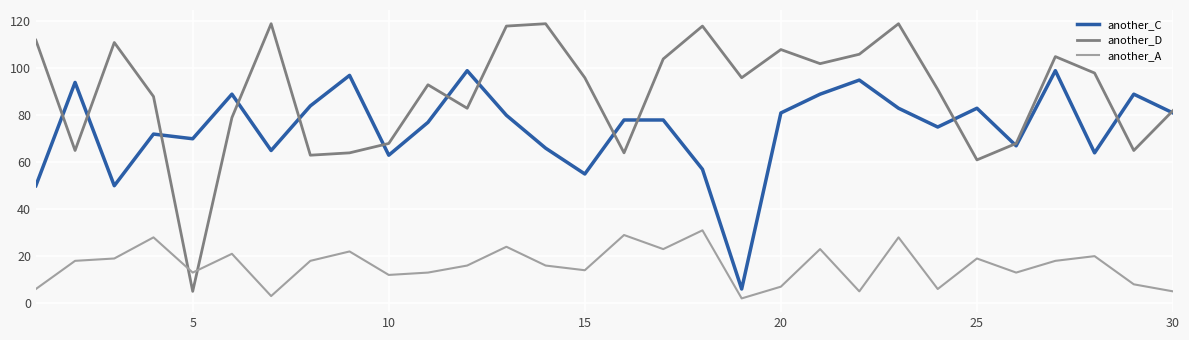

What is the maximum value for another_D?

119